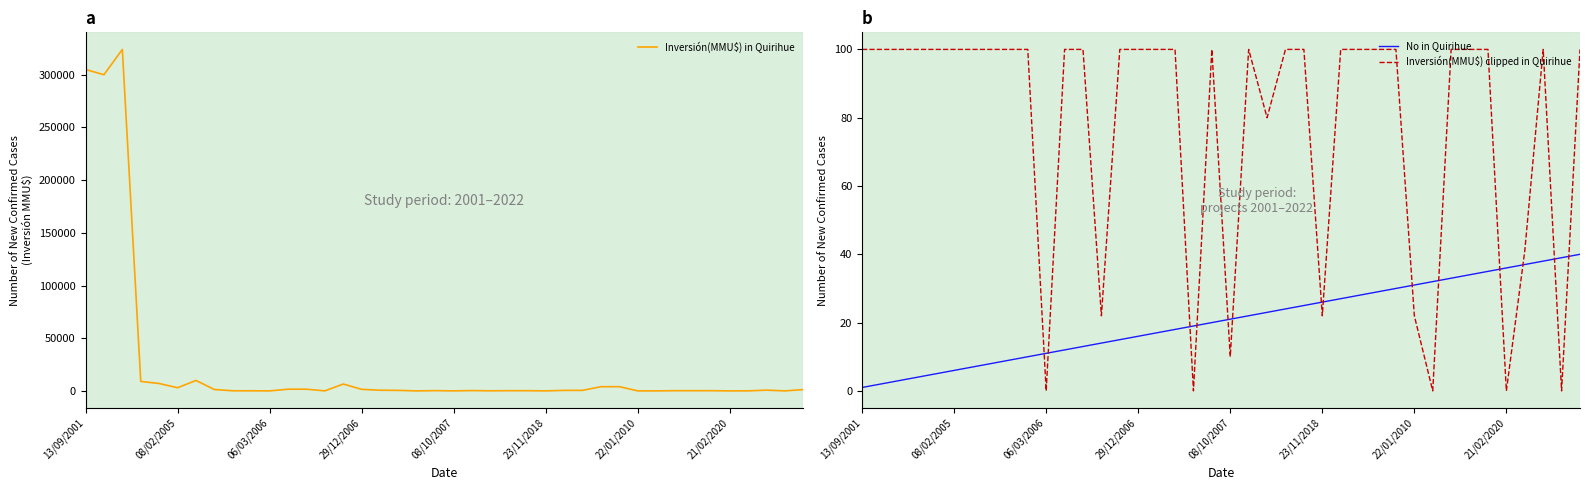

True or false: No in Quirihue has a value of 7 at 11.

False